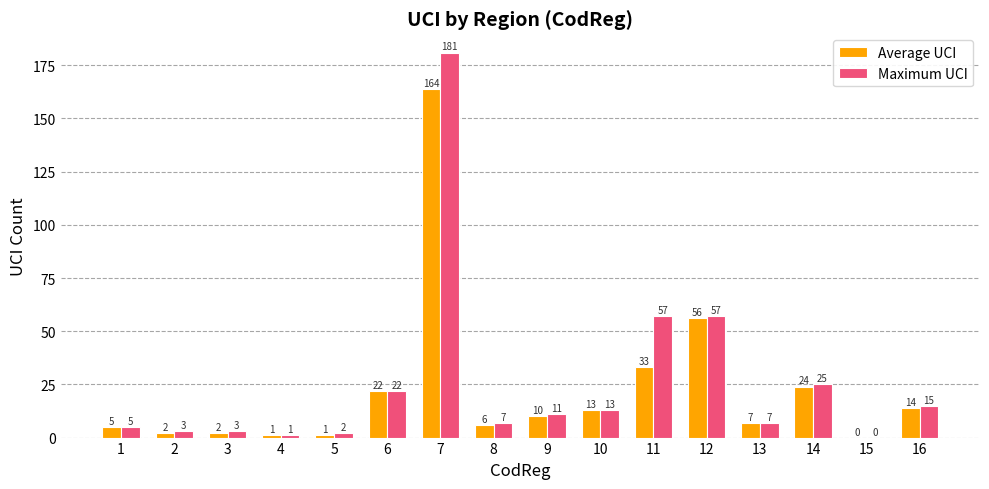

What are all the series names shown in the legend?

Average UCI, Maximum UCI